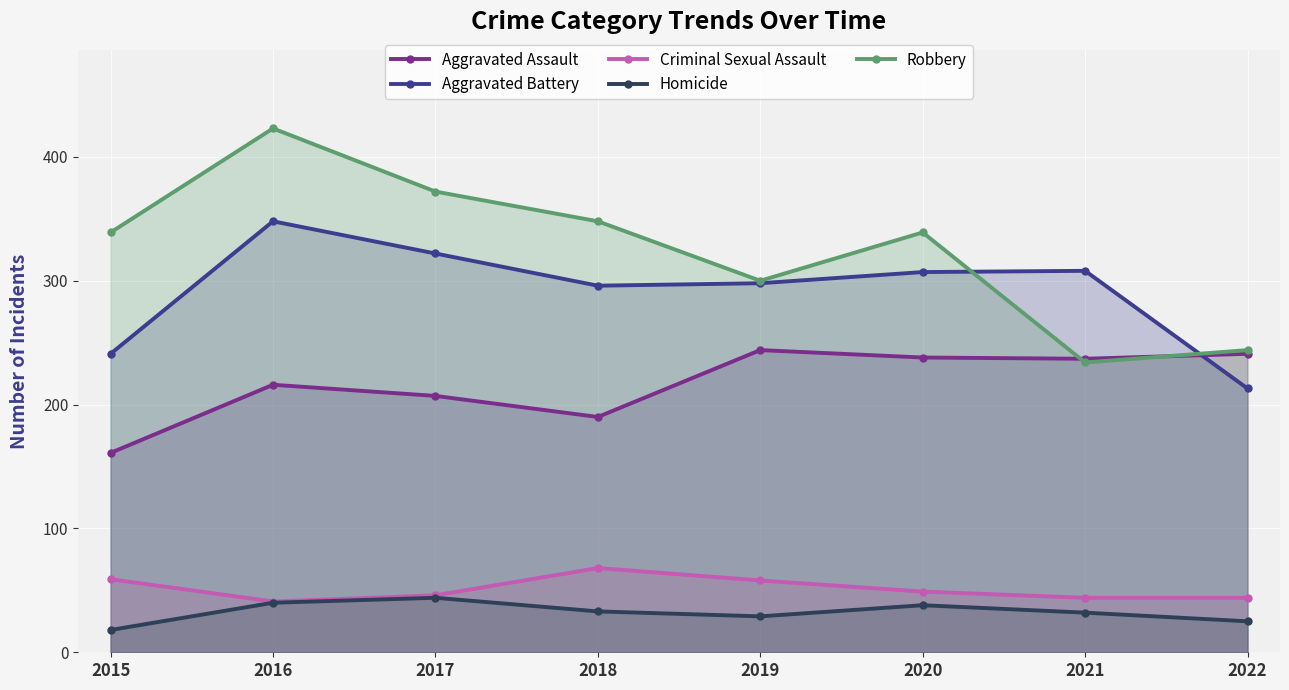

Rank the categories by Robbery value from lowest to highest.

2021, 2022, 2019, 2015, 2020, 2018, 2017, 2016